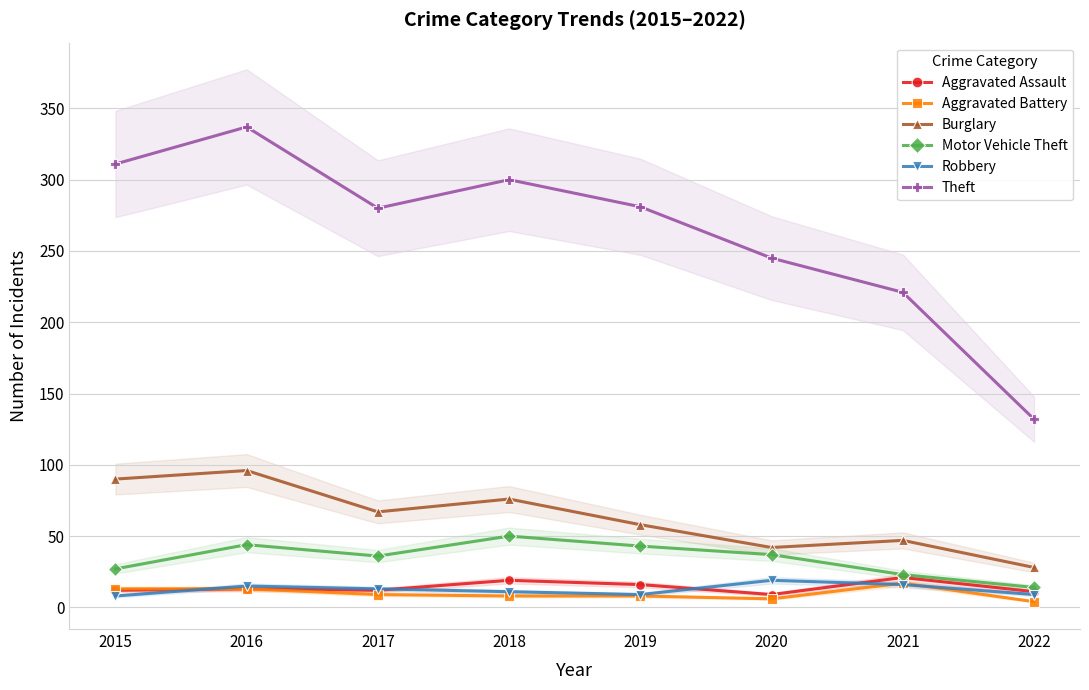

True or false: Theft and Motor Vehicle Theft cross at least once.

False